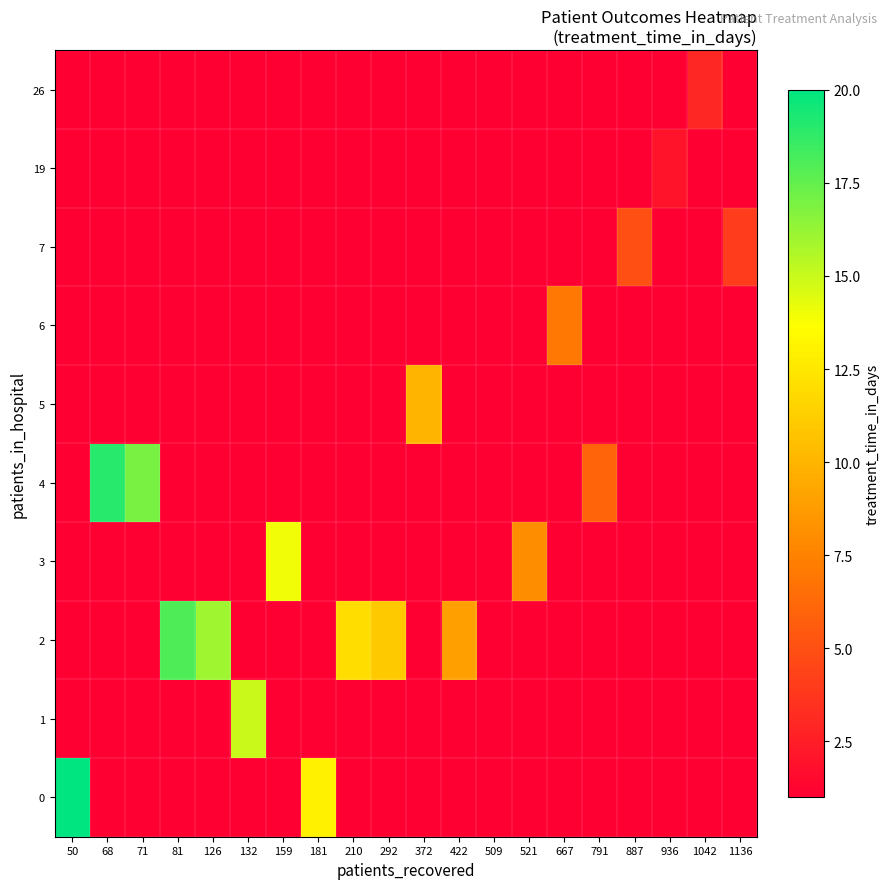

What is the total value across all series at 521?

17